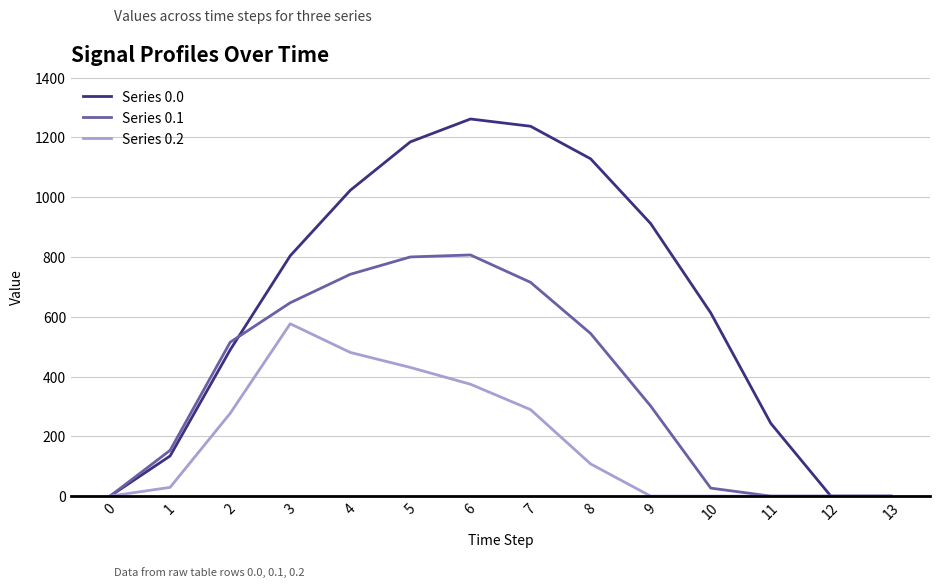

Is it true that Series 0.1 equals 800.2 at 5?

True